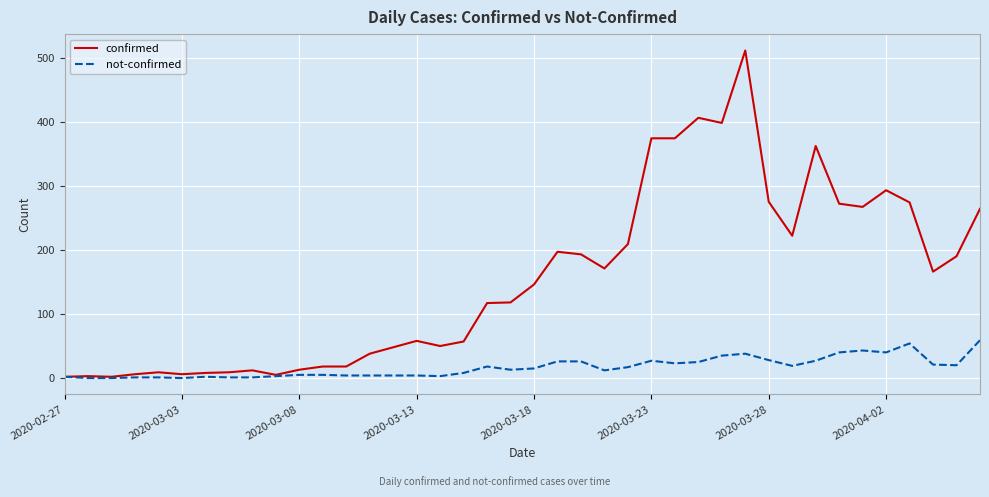

Which series has the largest total across all categories?

confirmed